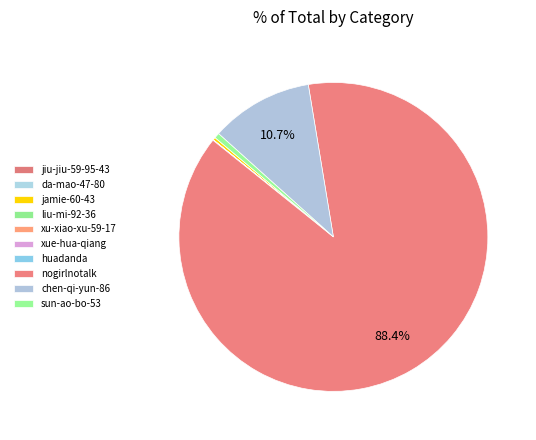

True or false: chen-qi-yun-86 accounts for 11% of the total.

True